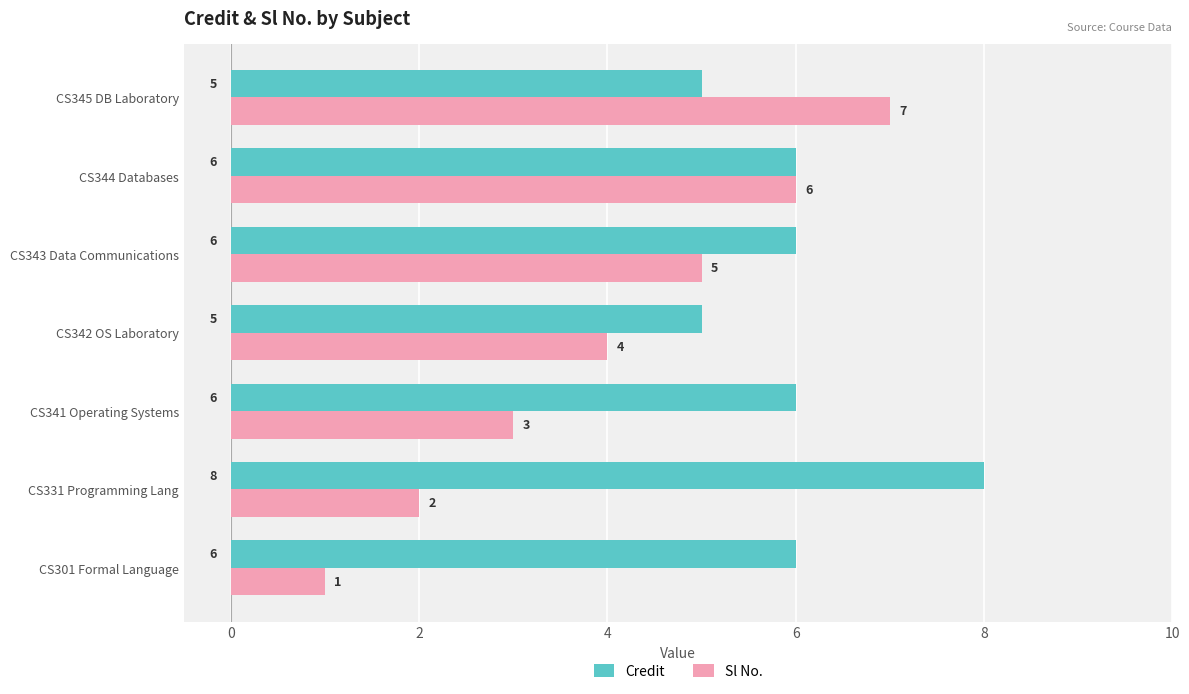

Is it true that Credit equals 6 at CS344 Databases?

True